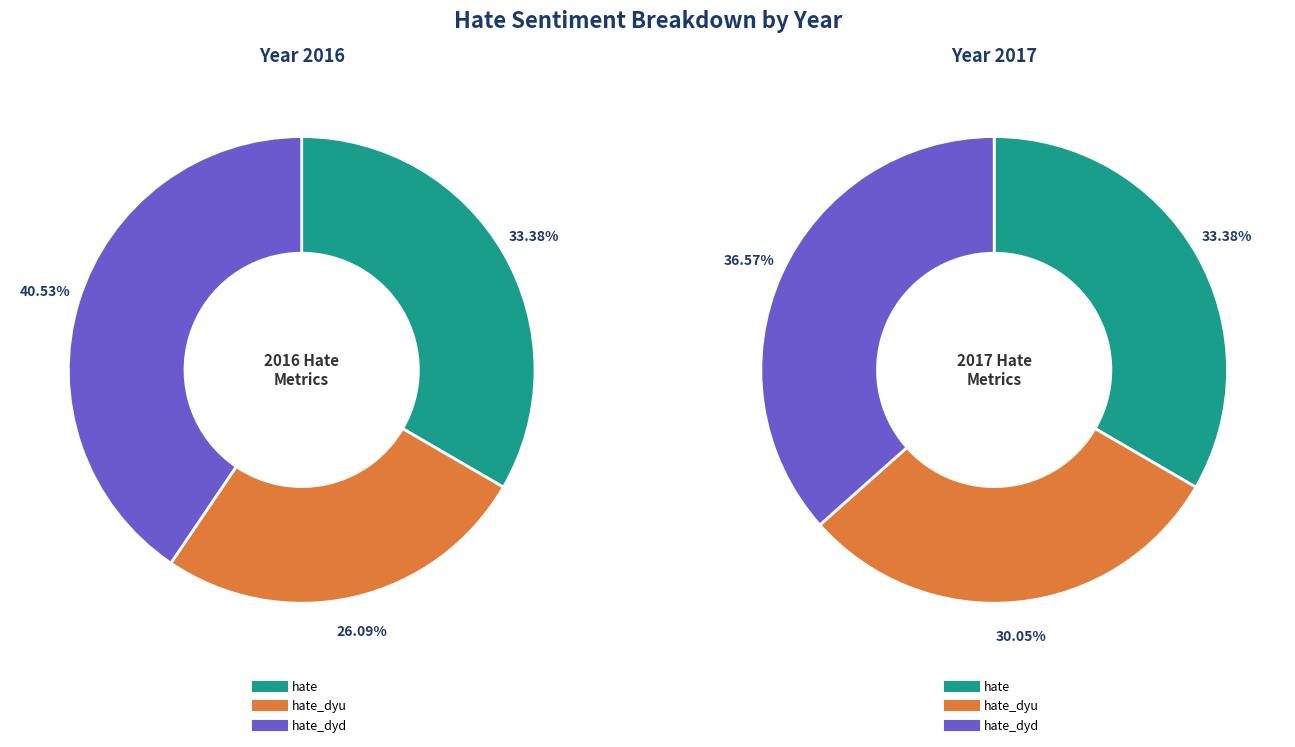

True or false: 2016 accounts for 57% of the total.

True